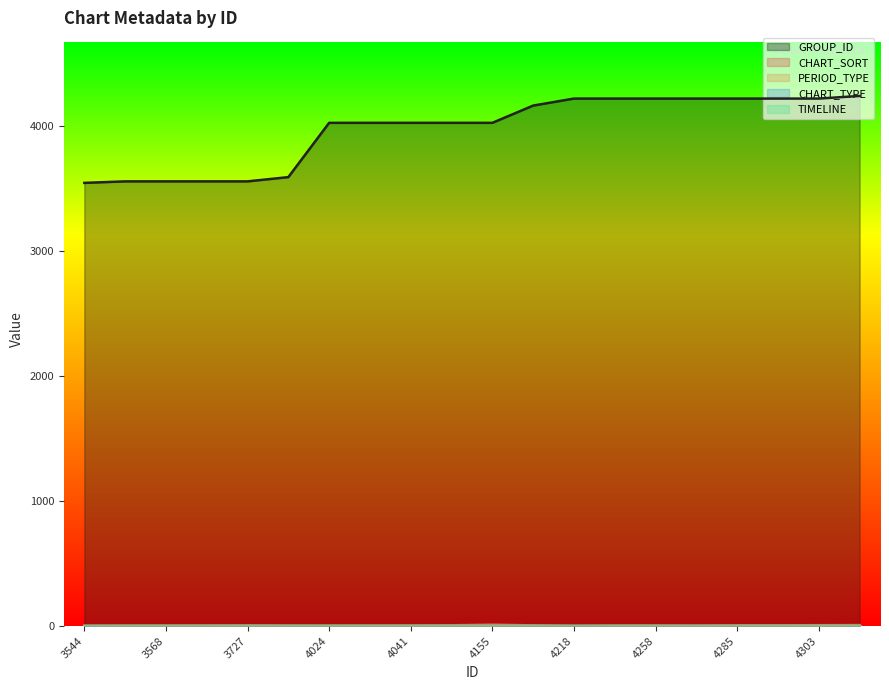

What is the sum of the CHART_SORT values at 4258 and 3544?

3